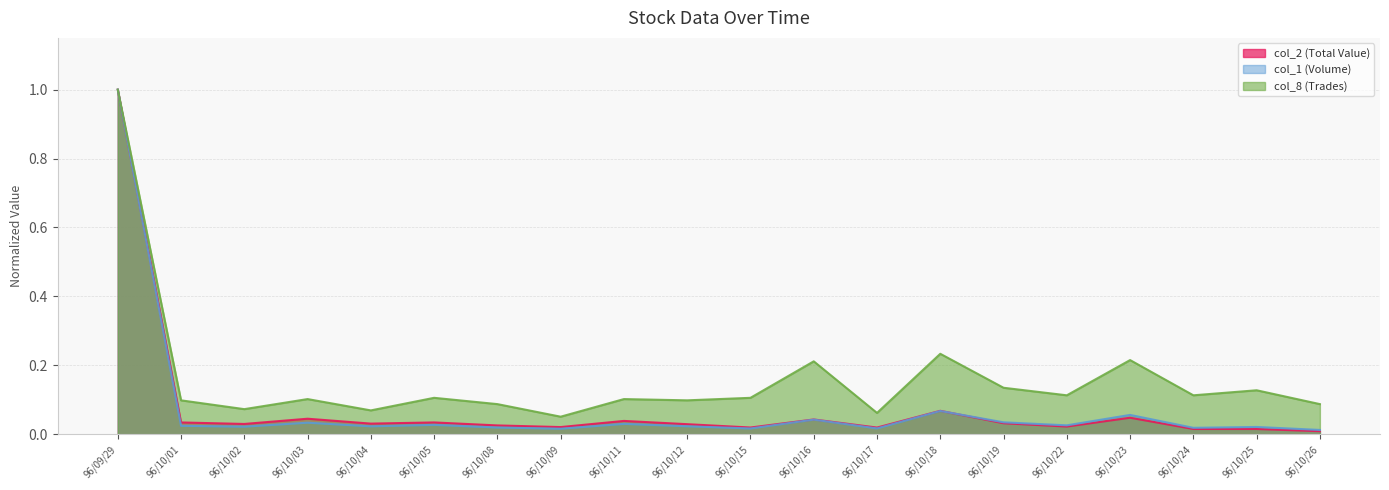

Which label corresponds to the smallest value in the chart?

96/10/26